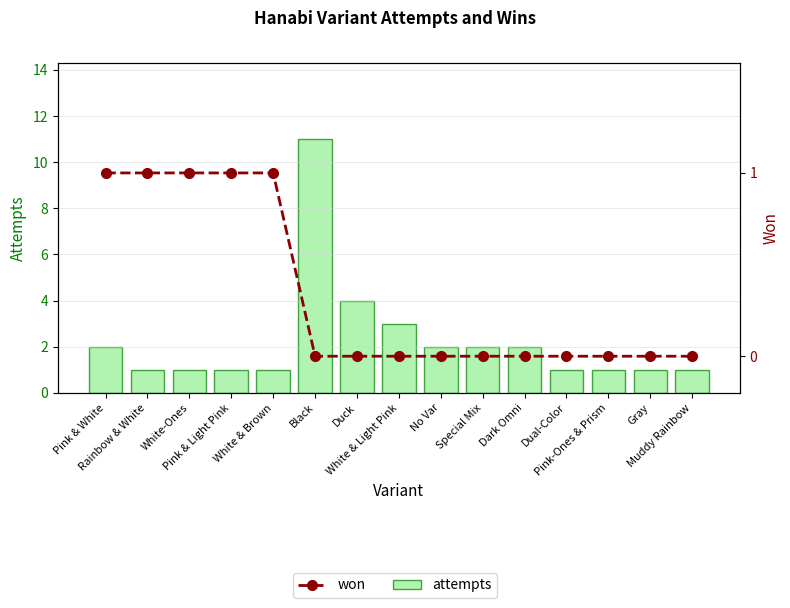

Is the value of attempts at Dual-Color greater than the value of won at Special Mix?

Yes